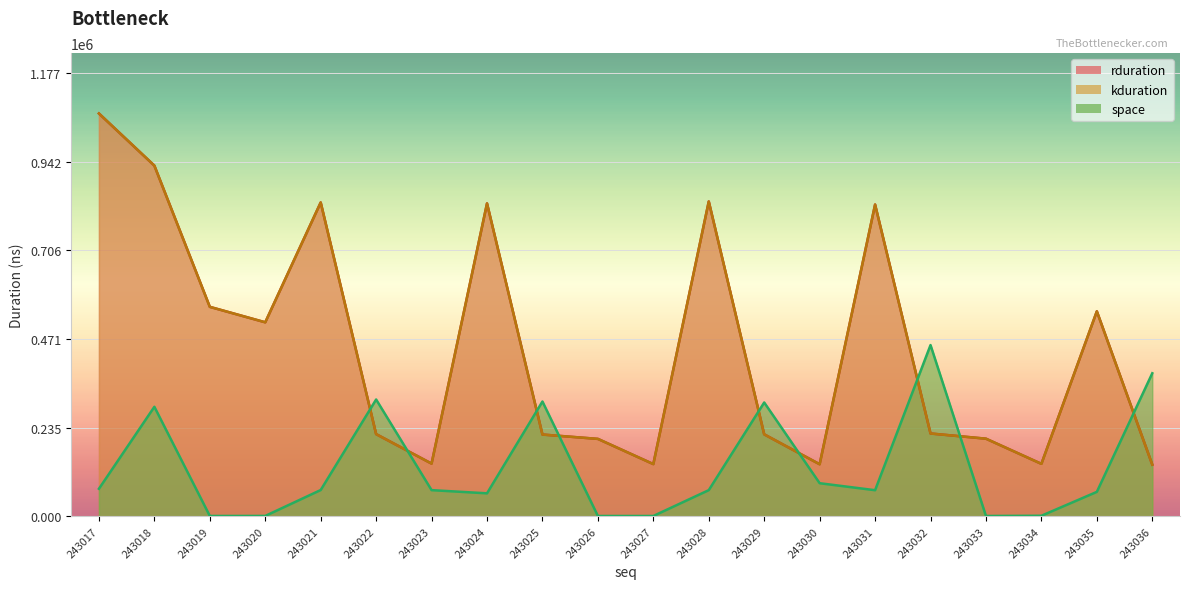

Which series has the largest total across all categories?

rduration